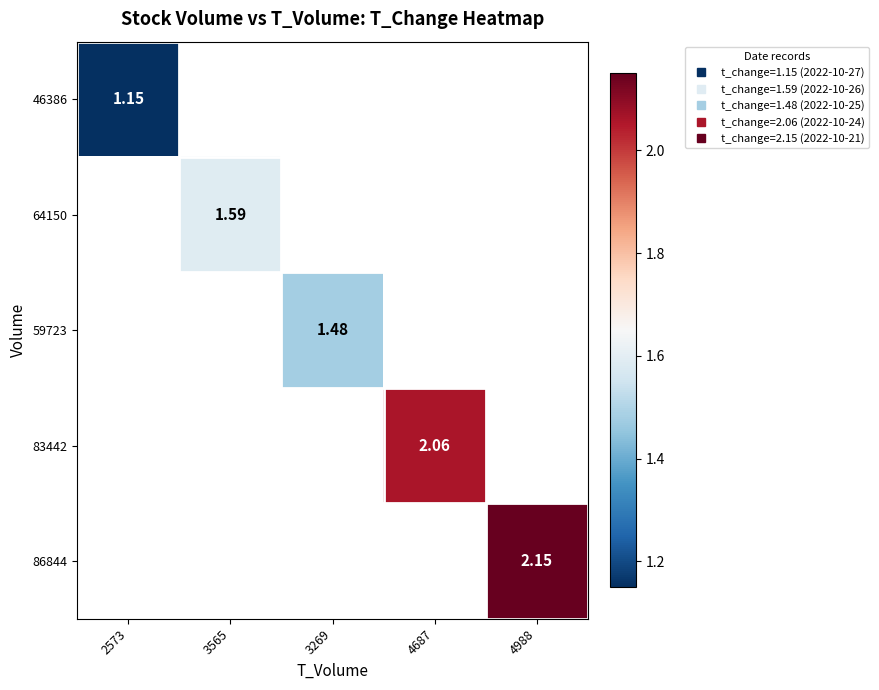

Between 2573 and 3269, which is larger?

3269